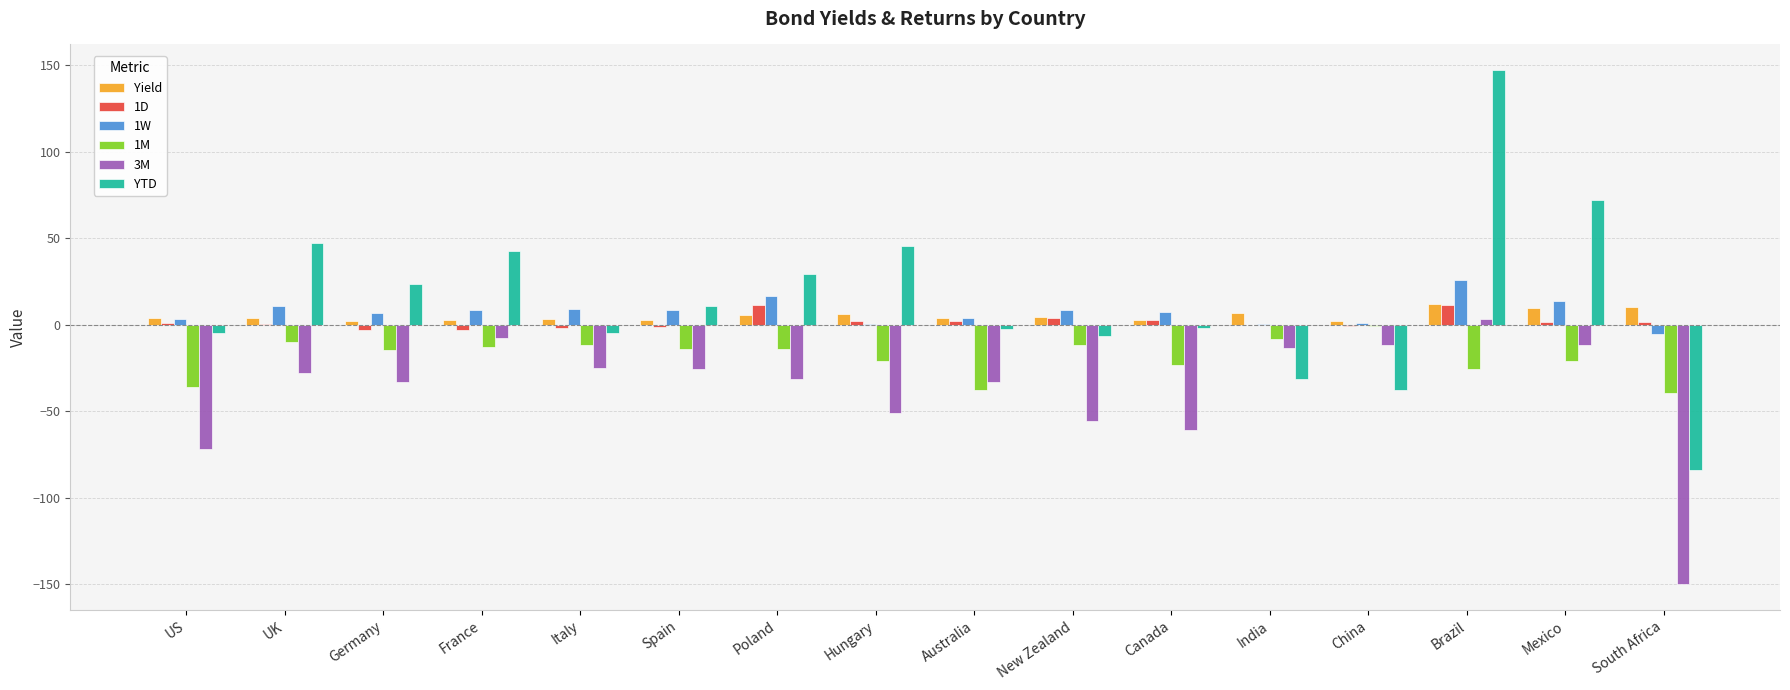

True or false: 3M has a value of -33.3 at Germany.

True